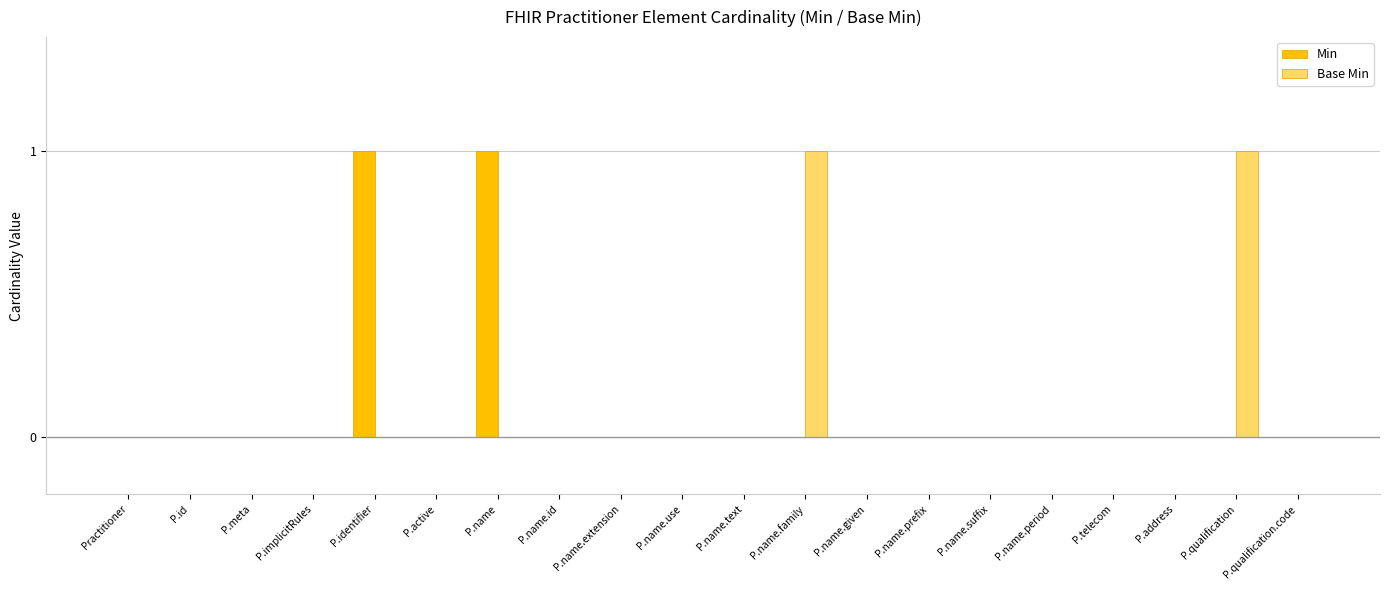

True or false: Min has a value of 1 at P.identifier.

True